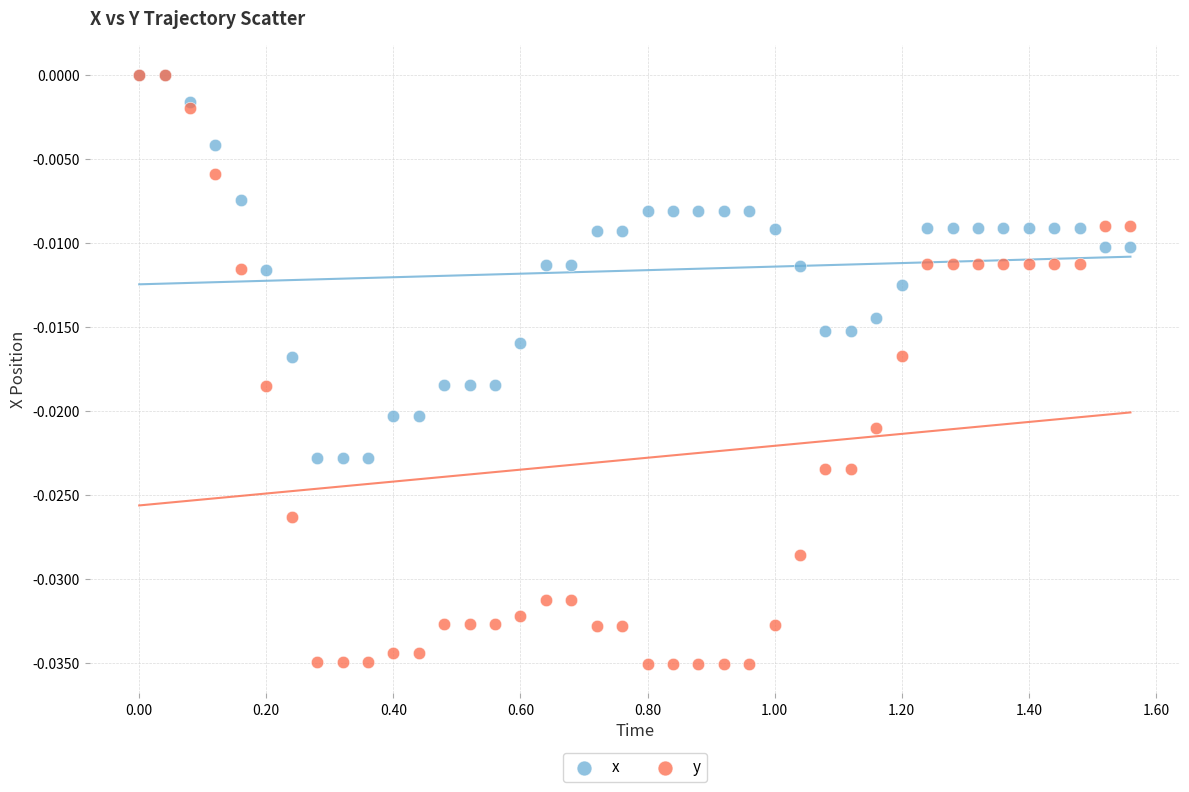

Which series has the largest Y range (max minus min)?

y